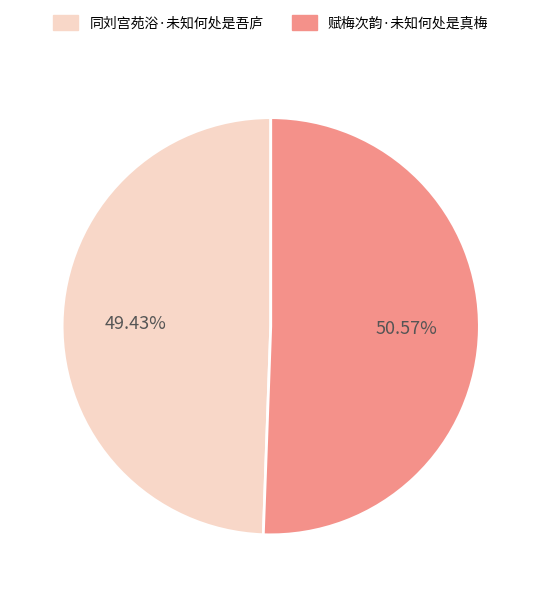

Between 赋梅次韵·未知何处是真梅 and 同刘宫苑浴·未知何处是吾庐, which is larger?

赋梅次韵·未知何处是真梅